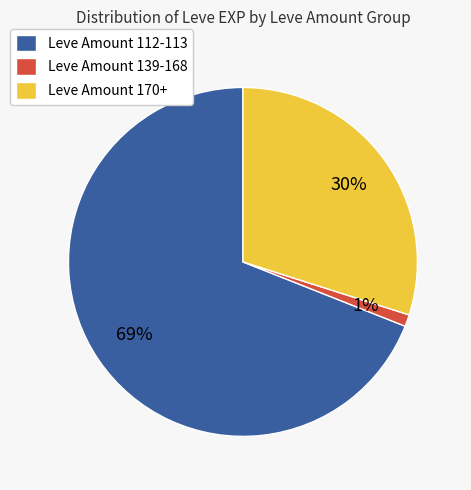

Does any single category account for the majority?

Yes